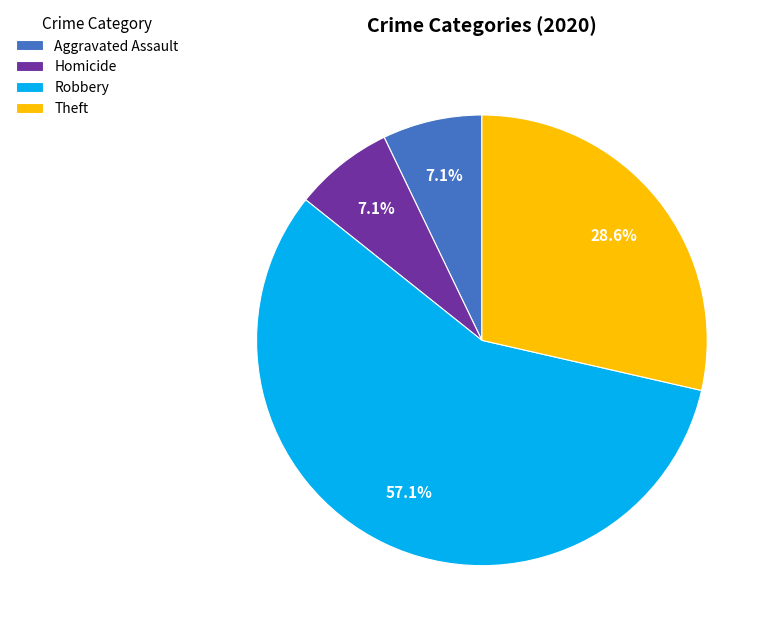

To the nearest percent, what portion does Aggravated Assault represent?

7%